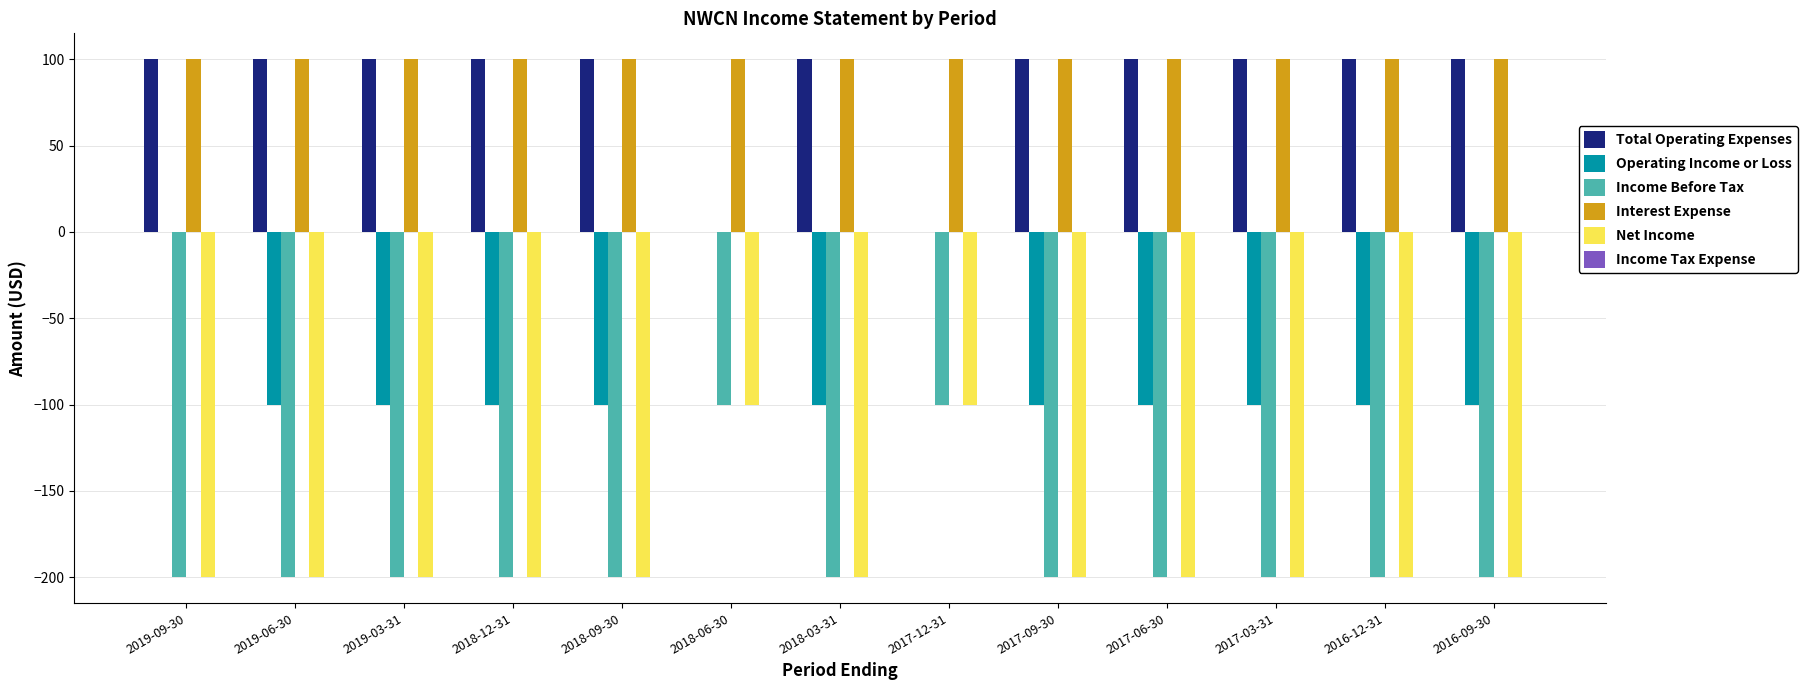

Count the number of categories in the chart.

13